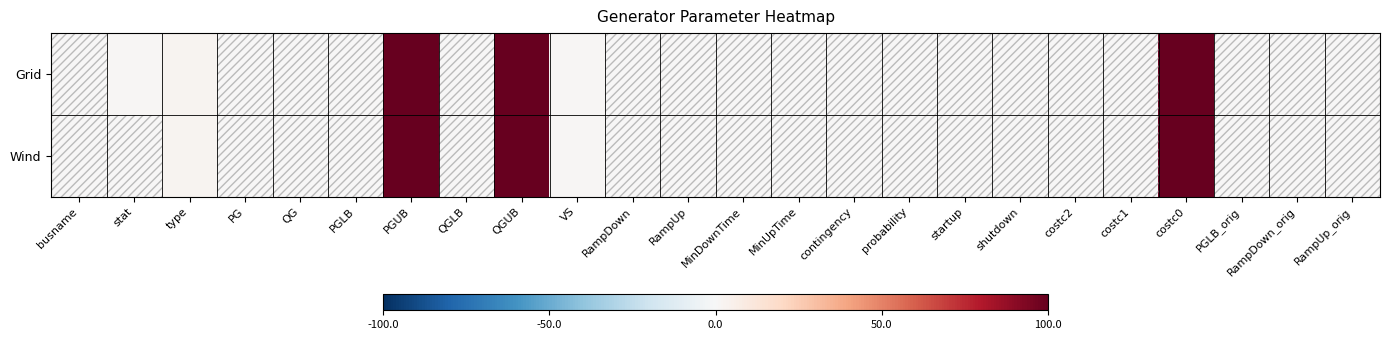

Reading left to right, what are all the values shown in this chart?

Grid: busname=0	stat=1	type=3	PG=0	QG=0	PGLB=0	PGUB=1000000	QGLB=0	QGUB=1000000	VS=1	RampDown=0	RampUp=0	MinDownTime=0	MinUpTime=0	contingency=0	probability=0	startup=0	shutdown=0	costc2=0	costc1=0	costc0=100	PGLB_orig=0	RampDown_orig=0	RampUp_orig=0
Wind: busname=0	stat=0	type=3	PG=0	QG=0	PGLB=0	PGUB=1000000	QGLB=0	QGUB=1000000	VS=1	RampDown=0	RampUp=0	MinDownTime=0	MinUpTime=0	contingency=0	probability=0	startup=0	shutdown=0	costc2=0	costc1=0	costc0=100	PGLB_orig=0	RampDown_orig=0	RampUp_orig=0